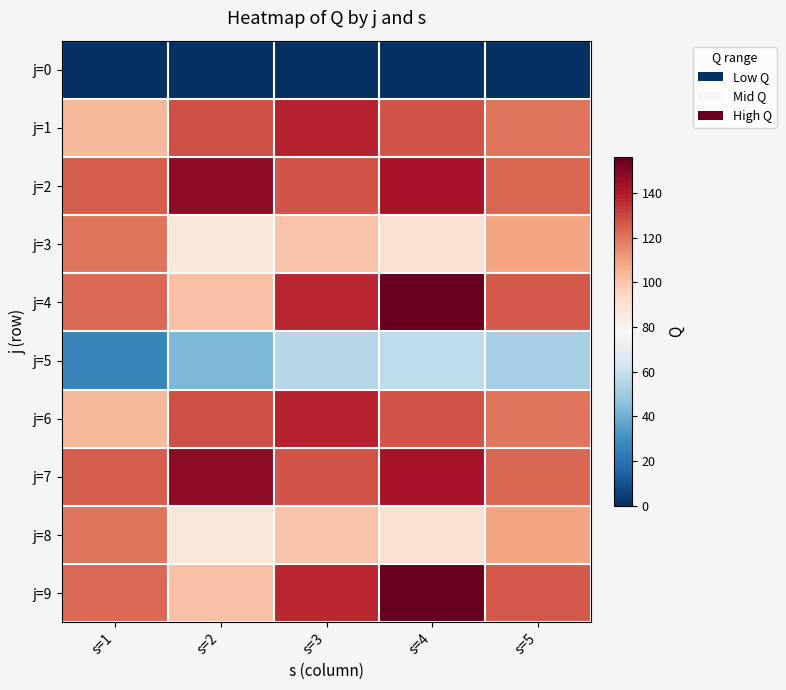

Reading left to right, list all the values displayed in this chart.

j=0: s=1=0	s=2=0	s=3=0	s=4=0	s=5=0
j=1: s=1=103	s=2=128	s=3=138	s=4=127	s=5=120
j=2: s=1=125	s=2=148	s=3=127	s=4=142	s=5=123
j=3: s=1=120	s=2=87	s=3=100	s=4=90	s=5=109
j=4: s=1=122	s=2=101	s=3=137	s=4=156	s=5=126
j=5: s=1=26	s=2=43	s=3=56	s=4=58	s=5=52
j=6: s=1=103	s=2=128	s=3=138	s=4=127	s=5=120
j=7: s=1=125	s=2=148	s=3=127	s=4=142	s=5=123
j=8: s=1=120	s=2=87	s=3=100	s=4=90	s=5=109
j=9: s=1=122	s=2=101	s=3=137	s=4=156	s=5=126